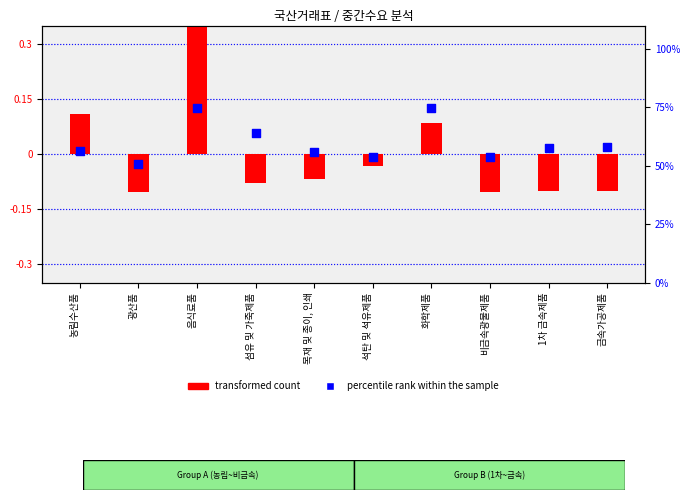

What are all the series names shown in the legend?

transformed count, percentile rank within the sample